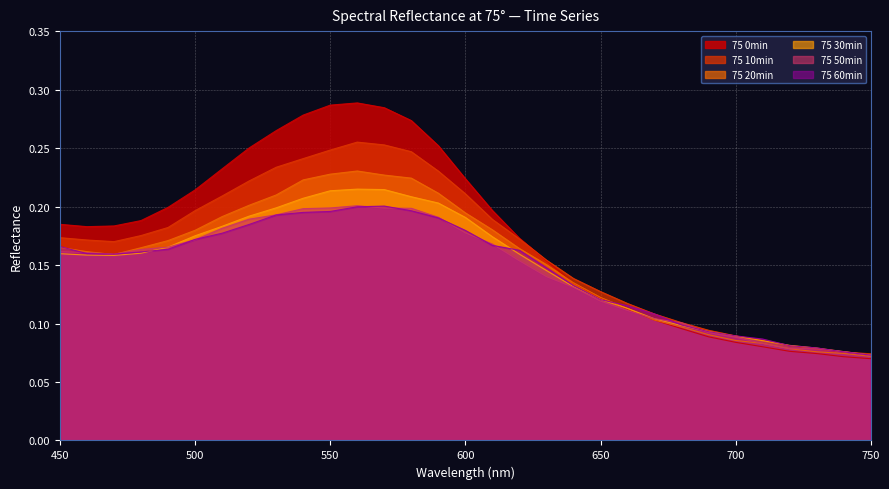

The 75 20min series shows 0.2 at 480. True or false?

True